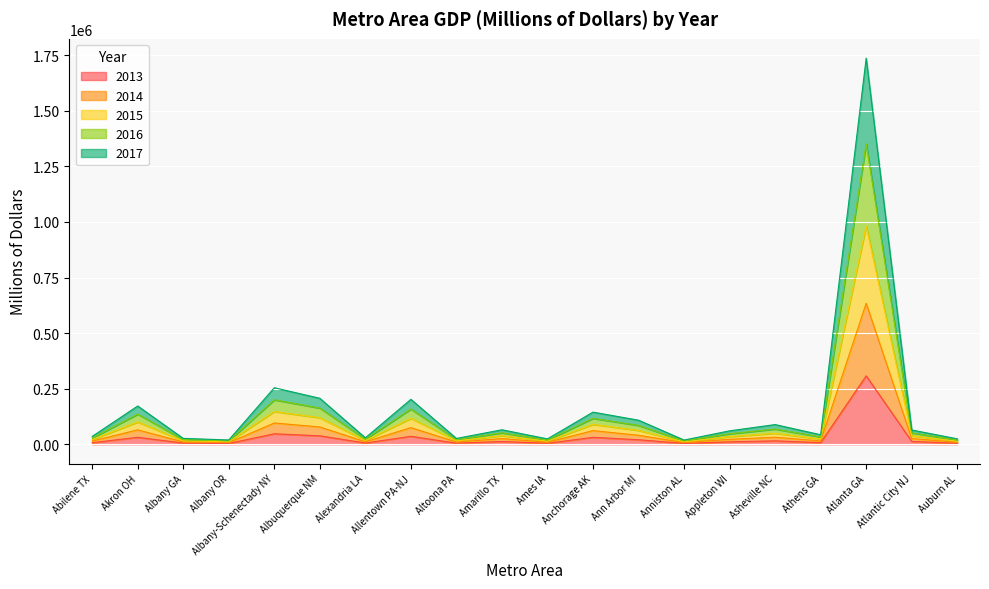

Rank the categories by 2016 value from lowest to highest.

Anniston AL, Albany OR, Ames IA, Auburn AL, Altoona PA, Albany GA, Alexandria LA, Abilene TX, Athens GA, Appleton WI, Atlantic City NJ, Amarillo TX, Asheville NC, Ann Arbor MI, Anchorage AK, Akron OH, Allentown PA-NJ, Albuquerque NM, Albany-Schenectady NY, Atlanta GA